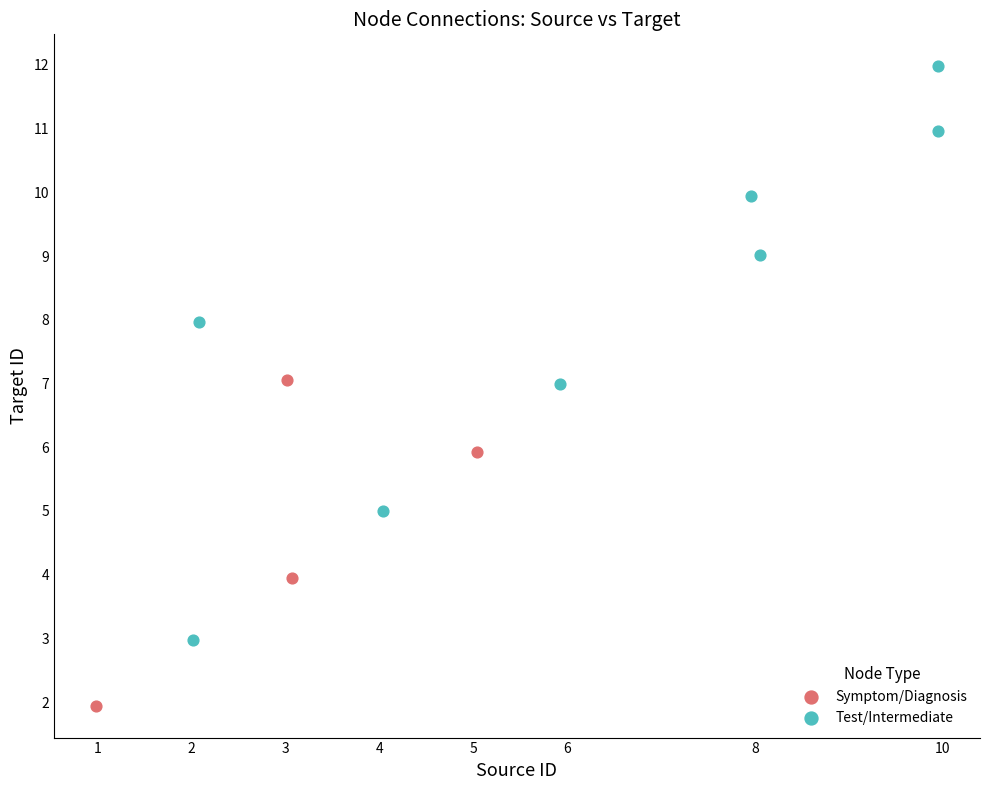

What are all the series names shown in the legend?

Symptom/Diagnosis, Test/Intermediate